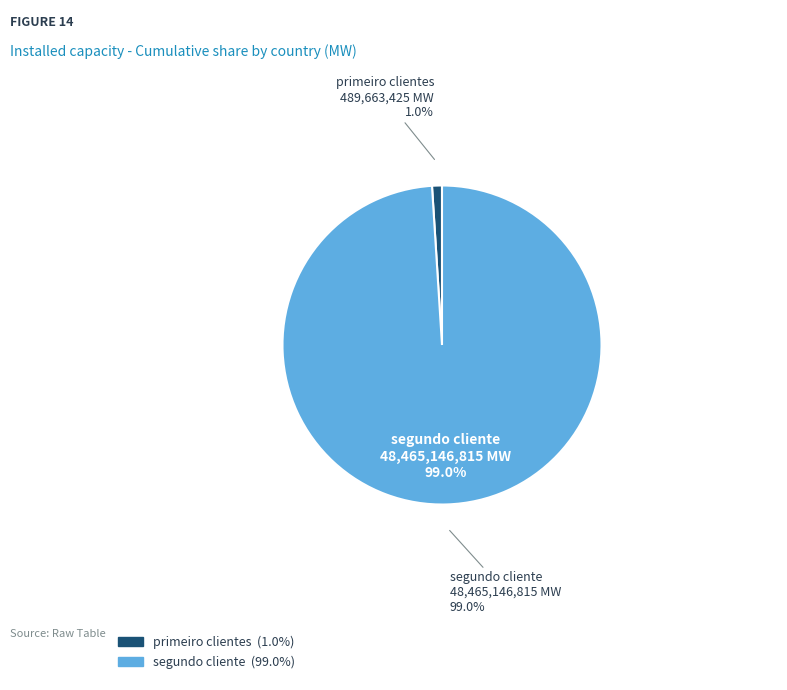

True or false: primeiro clientes accounts for 12% of the total.

False